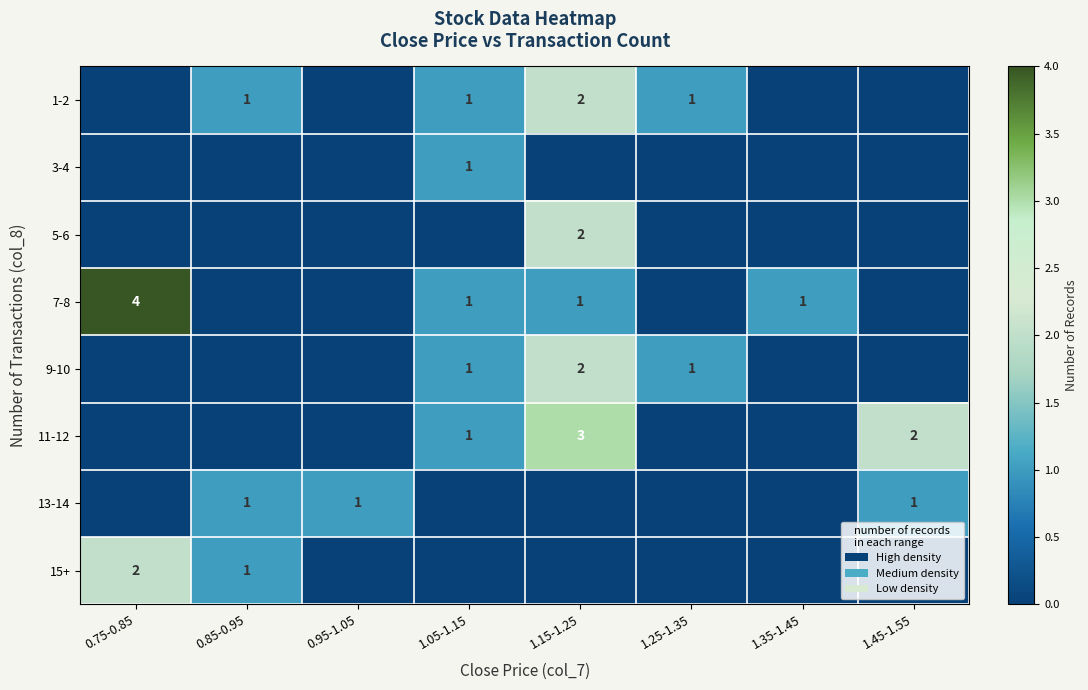

The value of 5-6 at 1.15-1.25 is 2. True or false?

True